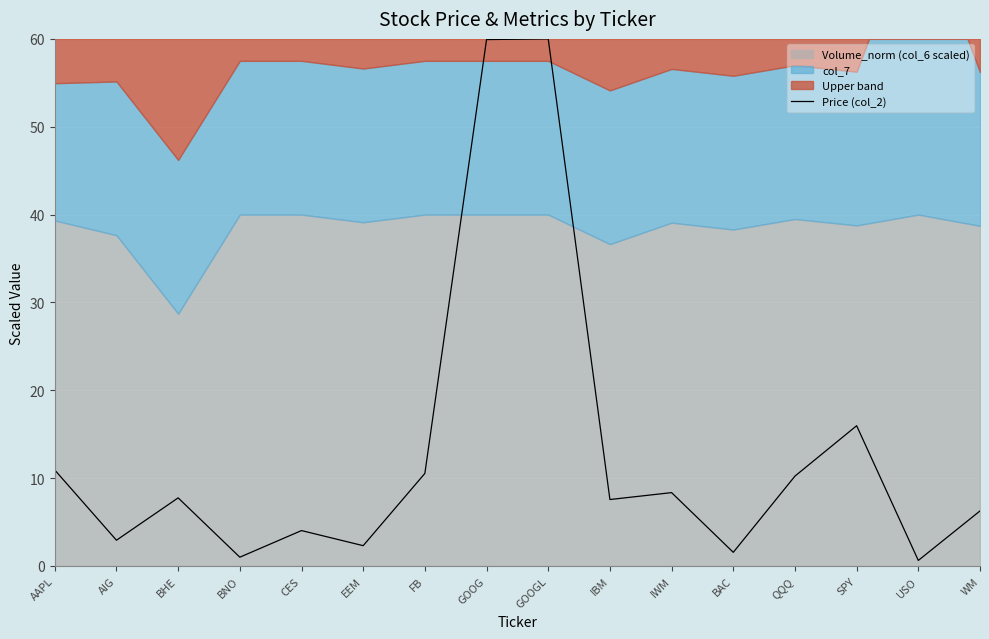

What is the greatest value displayed?

60.0